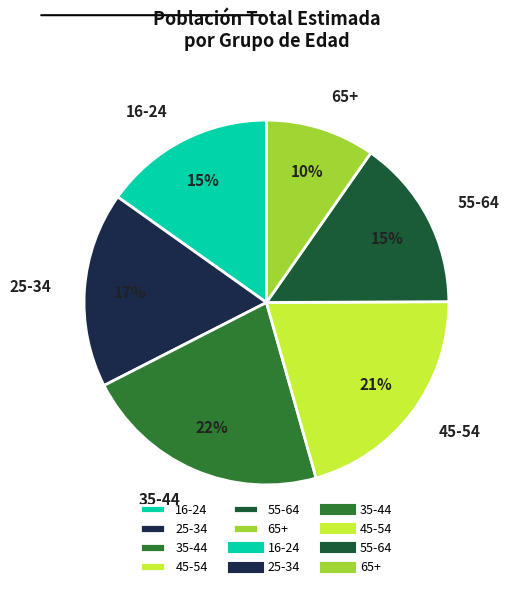

Is there any slice that represents more than half of the pie?

No